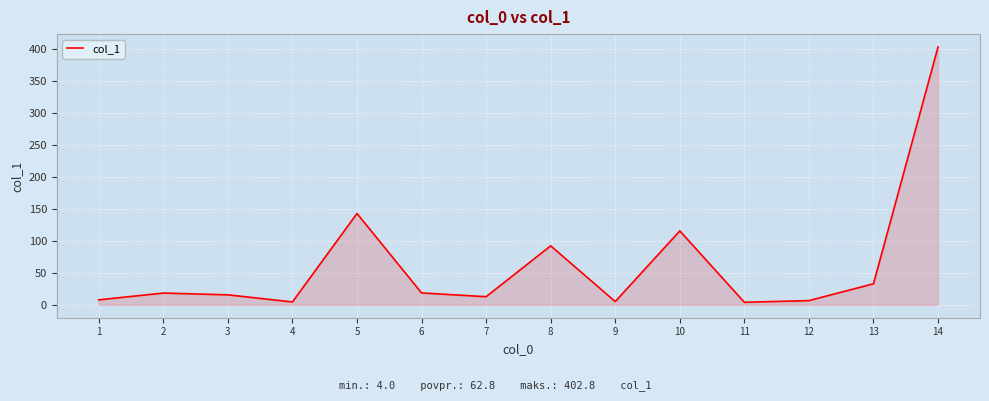

What is the difference between the maximum and minimum values?

398.8